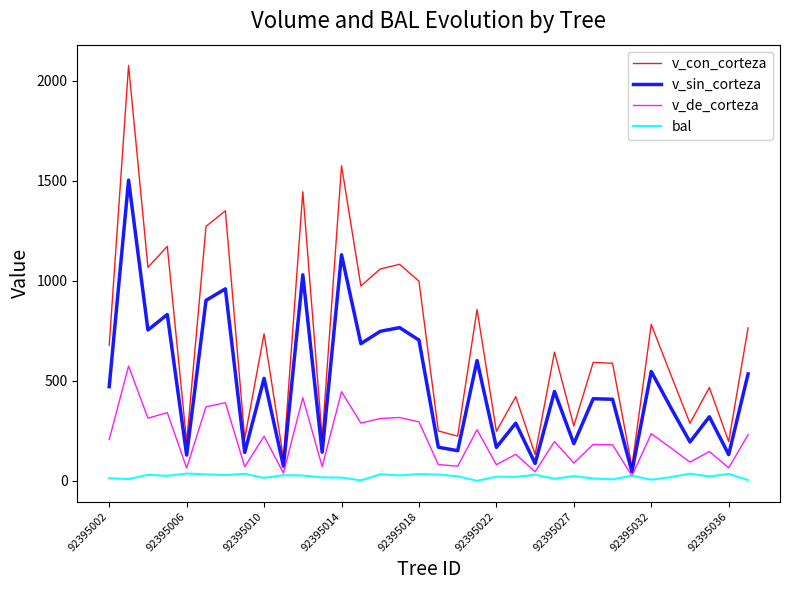

Rank the series by their average value, from highest to lowest.

v_con_corteza, v_sin_corteza, v_de_corteza, bal